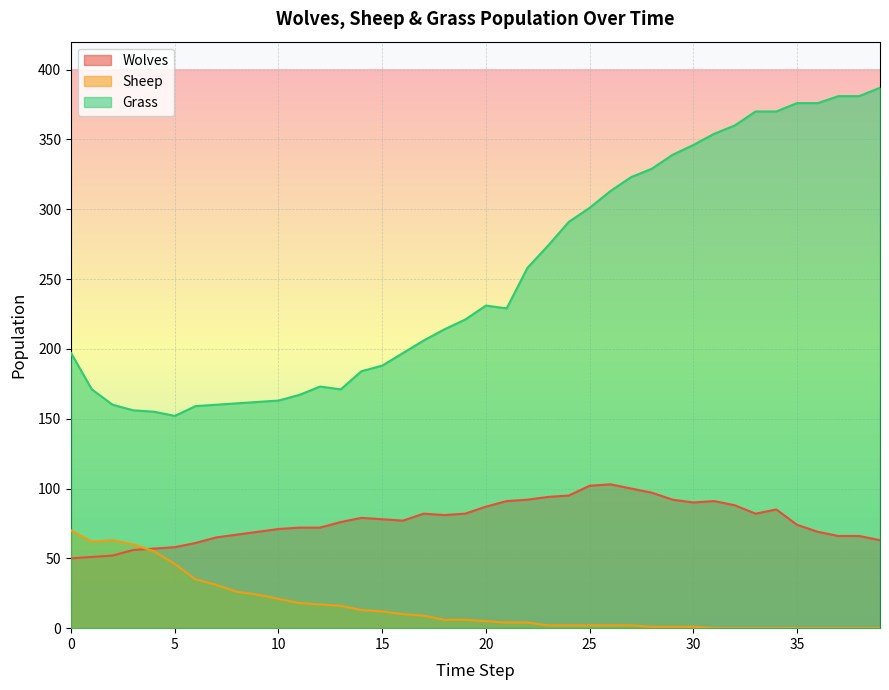

At which label is Wolves closest to 76?

13